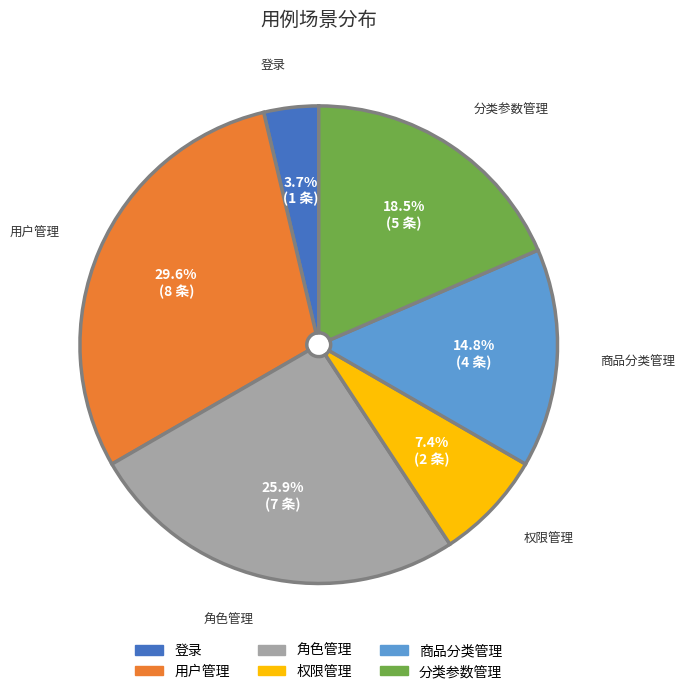

Rank the categories by value from highest to lowest.

用户管理, 角色管理, 分类参数管理, 商品分类管理, 权限管理, 登录